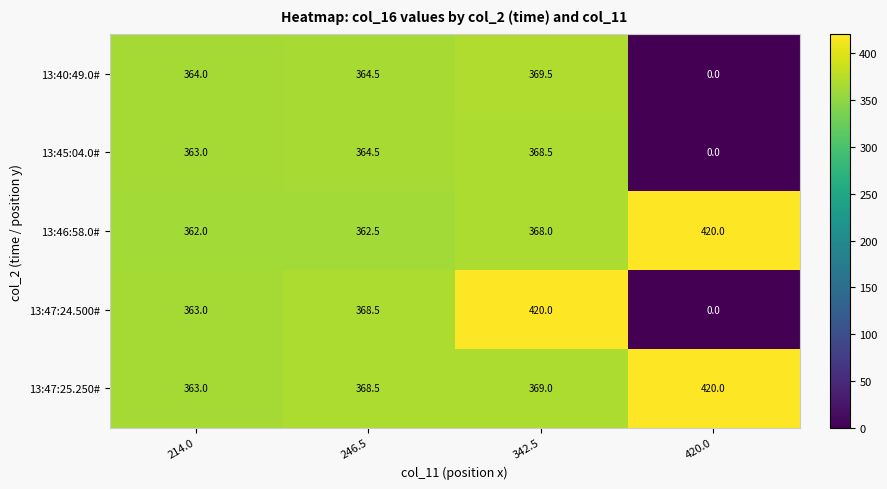

Rank the series at 342.5 from lowest to highest value.

13:46:58.0#, 13:45:04.0#, 13:47:25.250#, 13:40:49.0#, 13:47:24.500#